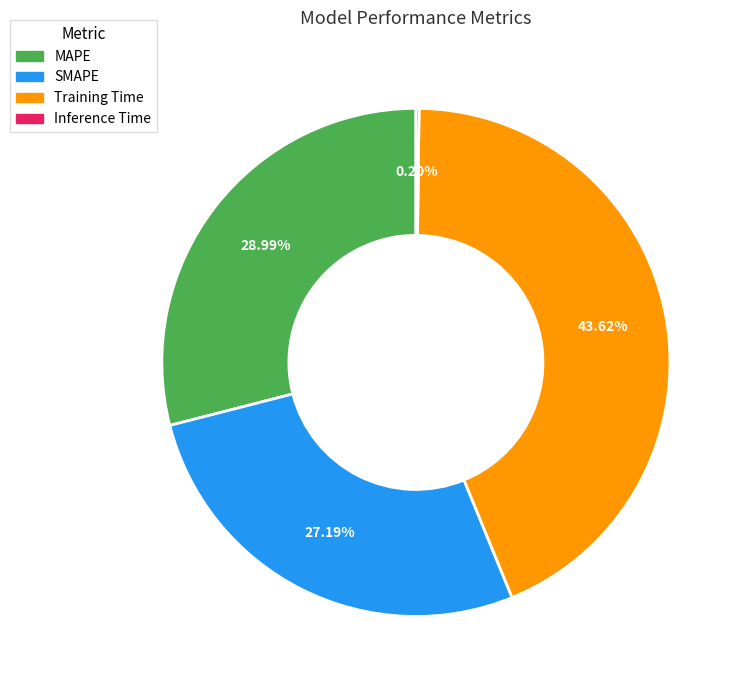

Is there any slice that represents more than half of the pie?

No